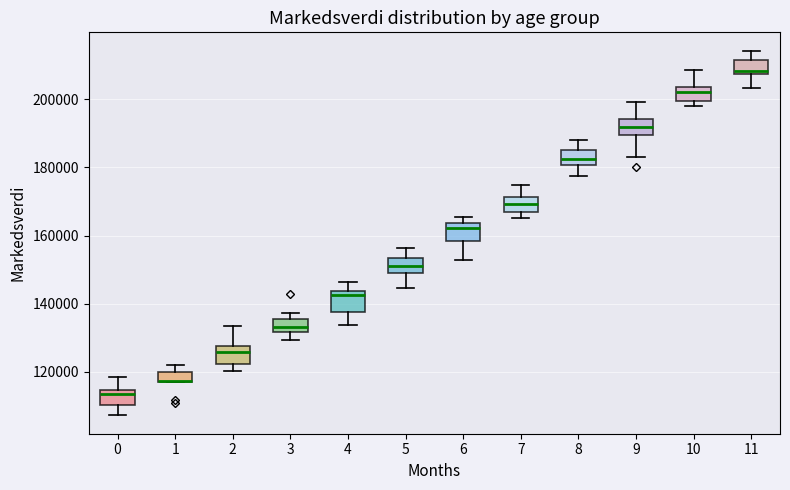

Reading left to right, transcribe this box plot: for each box, give where its median line is, the range the box spans, and where its two whiskers end, as read against the y-axis. The values are not printed on the chart, so give them approximately, as read against the axis.

0: median 114000 (just below the box's upper edge), box 110000 to 114000, whiskers 108000 to 118000
1: median 118000 (drawn on the box's lower edge), box 116000 to 120000, whiskers 116000 to 122000
2: median 126000, box 122000 to 128000, whiskers 120000 to 134000
3: median 134000, box 132000 to 136000, whiskers 130000 to 138000
4: median 142000, box 138000 to 144000, whiskers 134000 to 146000
5: median 150000, box 148000 to 154000, whiskers 144000 to 156000
6: median 162000, box 158000 to 164000, whiskers 152000 to 166000
7: median 170000, box 166000 to 172000, whiskers 166000 (just below the box's lower edge) to 174000
8: median 182000, box 180000 to 186000, whiskers 178000 to 188000
9: median 192000, box 190000 to 194000, whiskers 182000 to 200000
10: median 202000, box 200000 to 204000, whiskers 198000 to 208000
11: median 208000 (just above the box's lower edge), box 208000 to 212000, whiskers 204000 to 214000